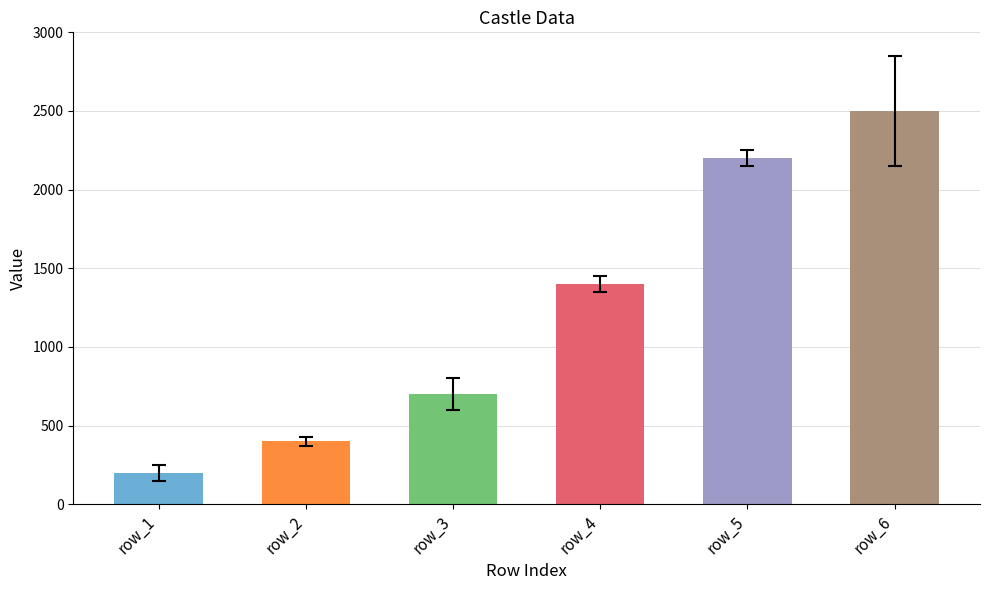

The chart shows a value of 1427 at row_5. True or false?

False